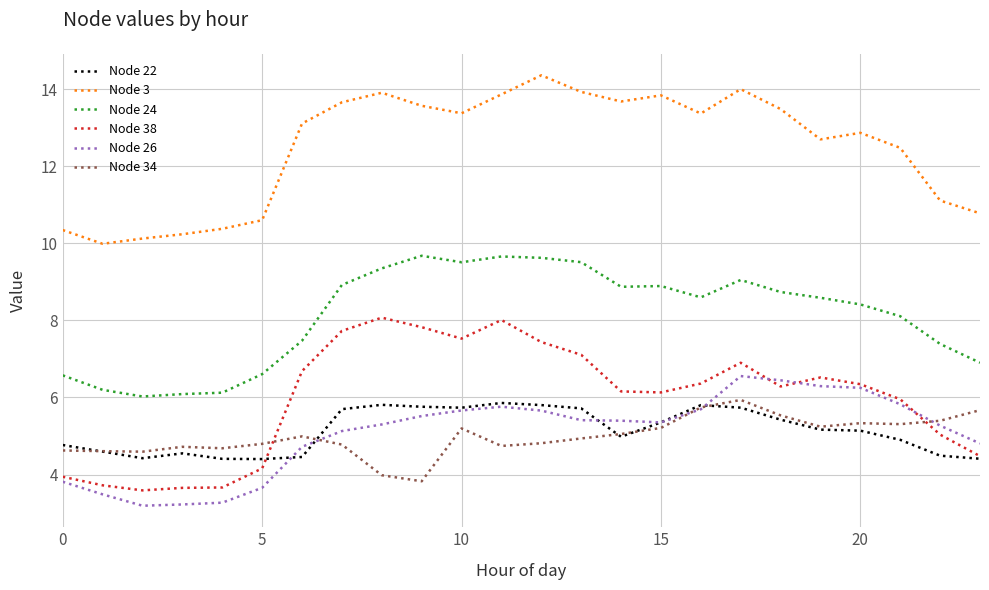

True or false: Node 34 and Node 24 intersect in this chart.

False